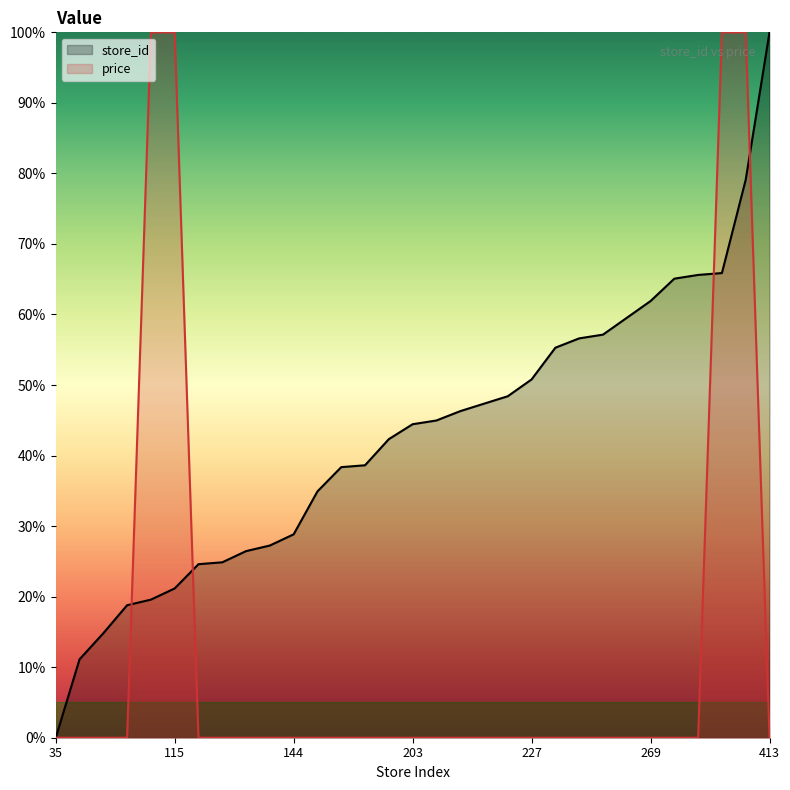

At 413, list the series in order from smallest to largest.

price, store_id